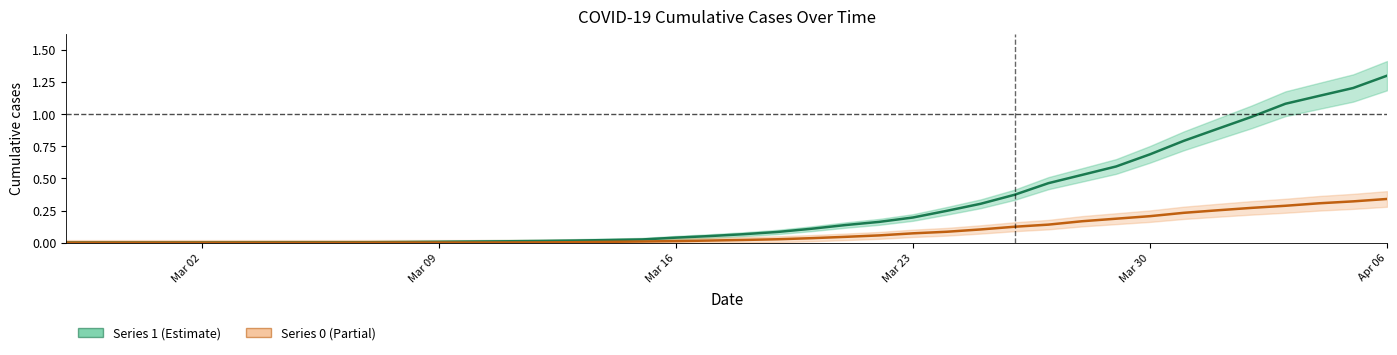

Rank the series by their maximum value, from highest to lowest.

1, 0